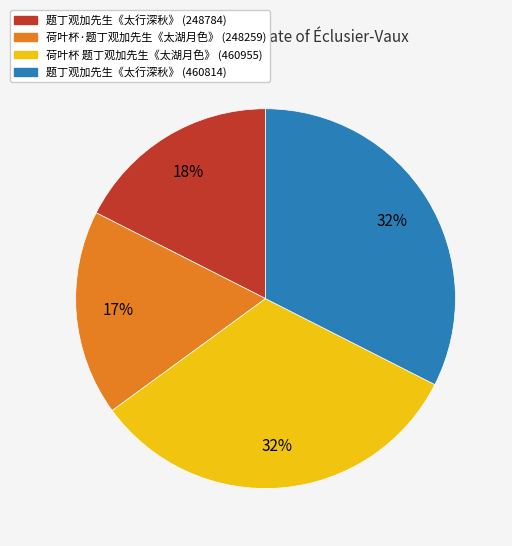

Is there a majority slice in this chart?

No